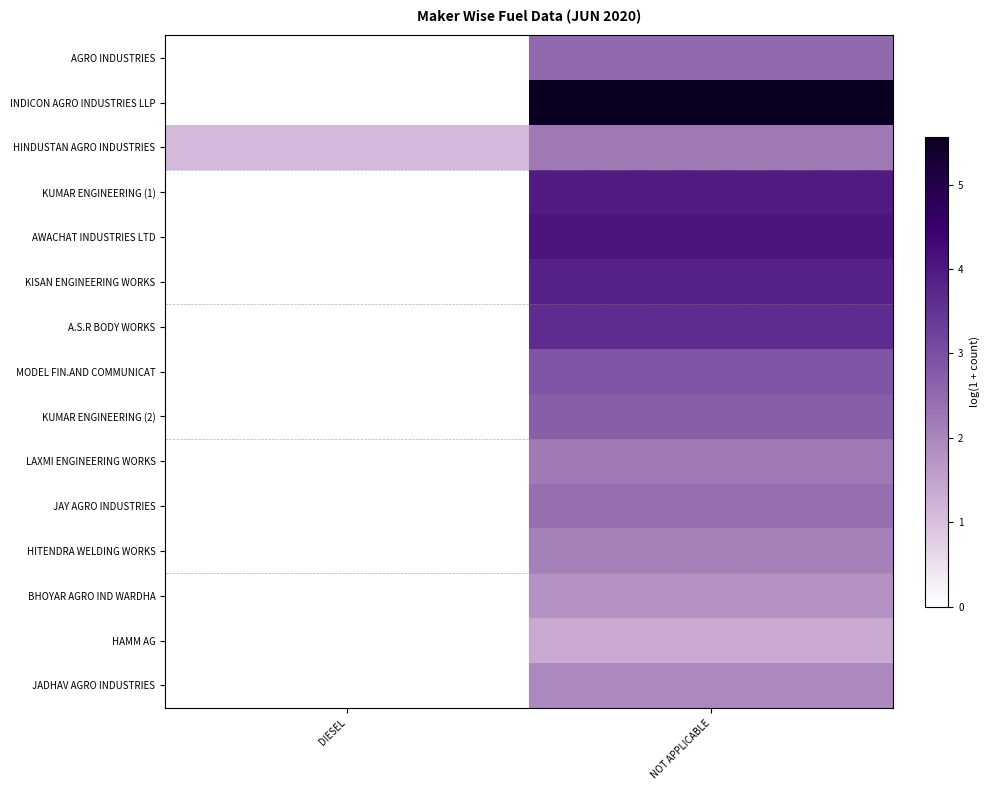

What is the spread (max minus min) of values at DIESEL?

1.1